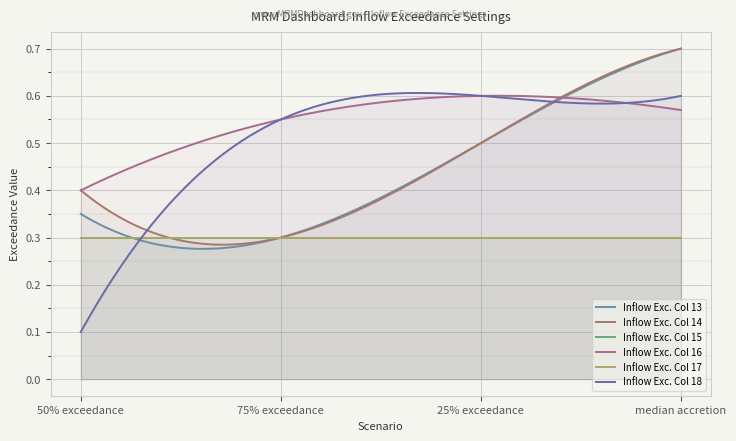

What is the label of the 4th point from the left?

median accretion